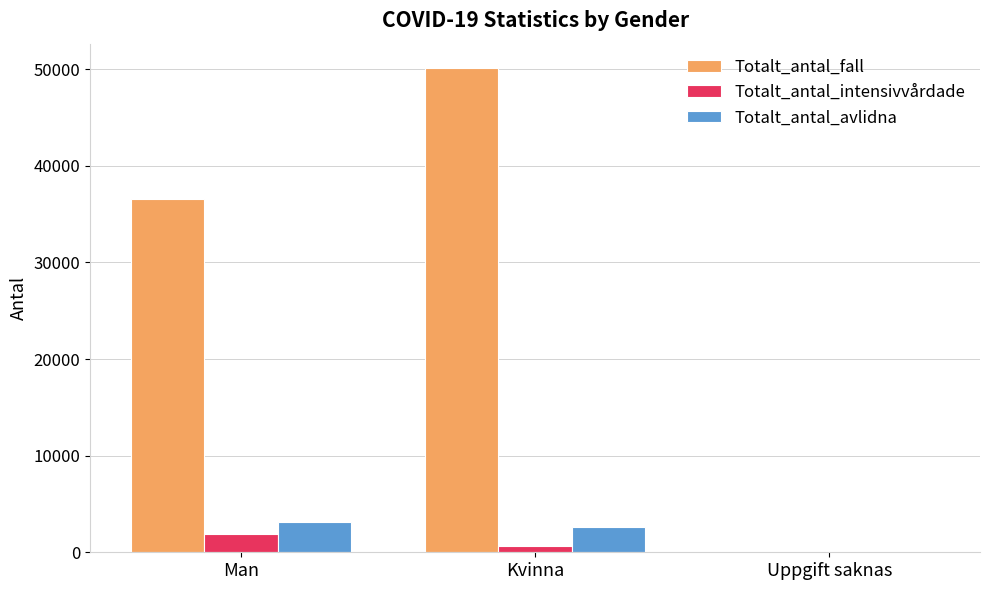

Where is Totalt_antal_avlidna nearest to the value 1590?

Kvinna